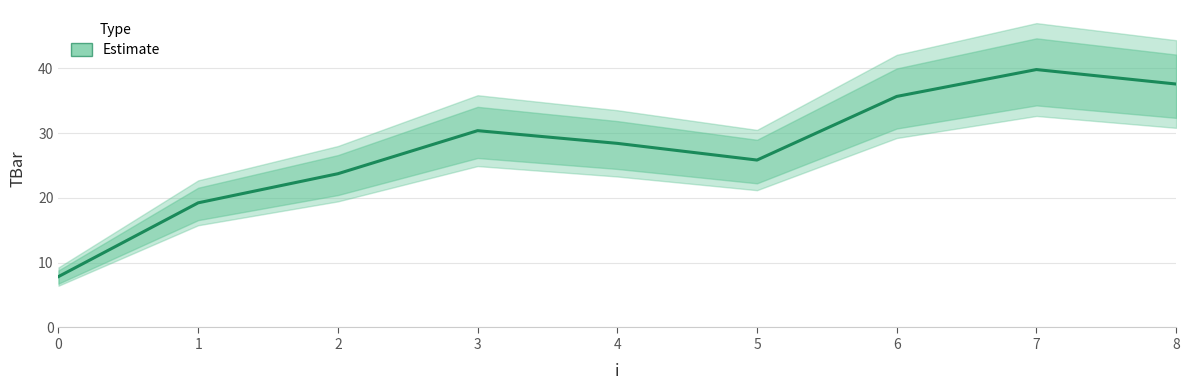

What is the sum of all values?

248.7